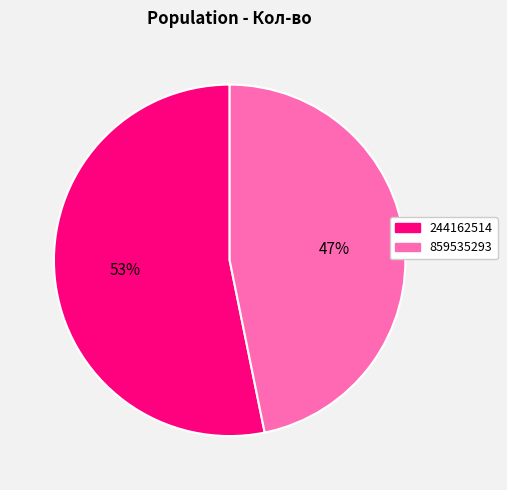

The 859535293 slice represents 60% of the pie. True or false?

False